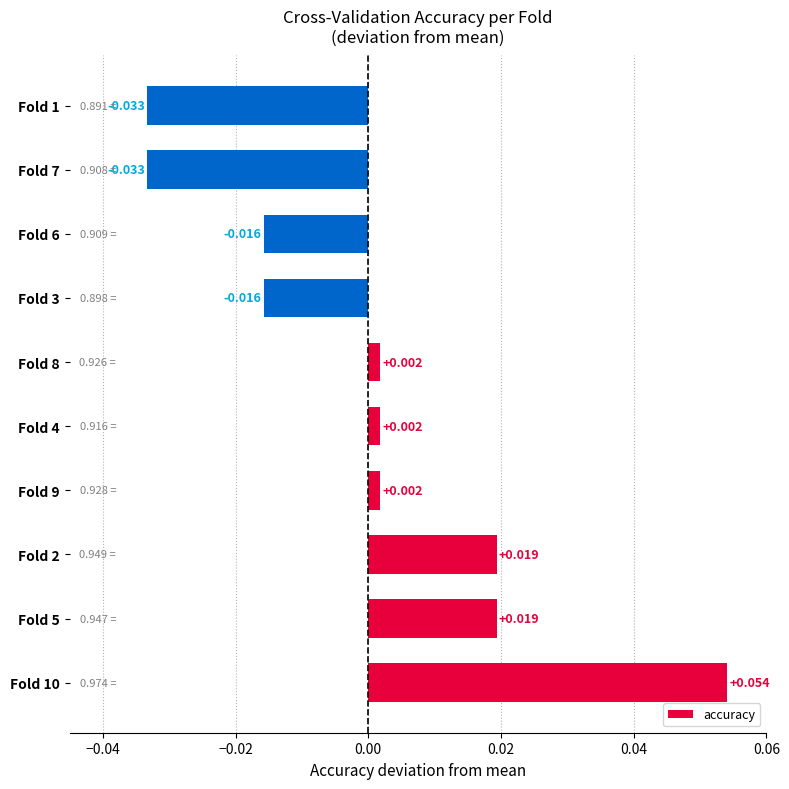

What is the greatest value displayed?

0.1